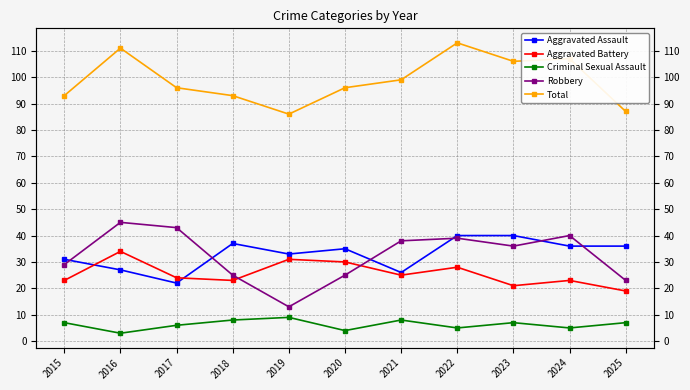

At which category is the sum across all series the highest?

2022